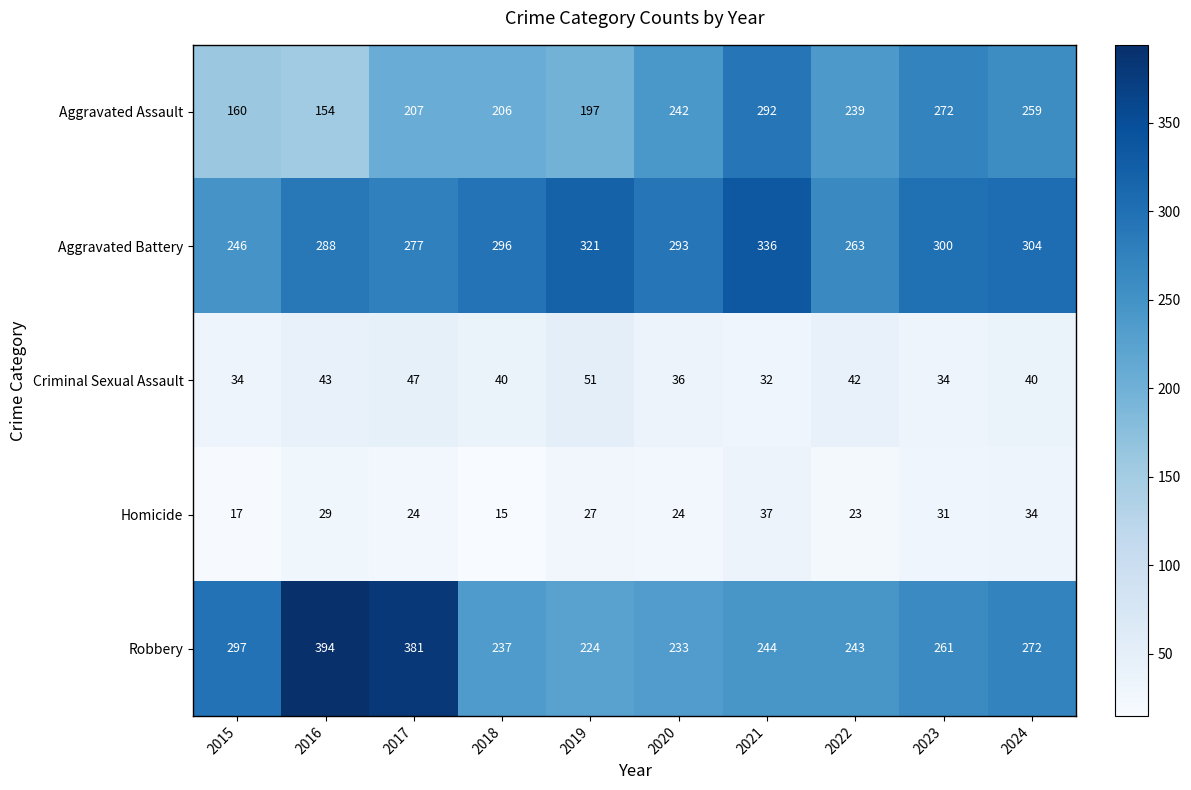

Count the number of categories in the chart.

10